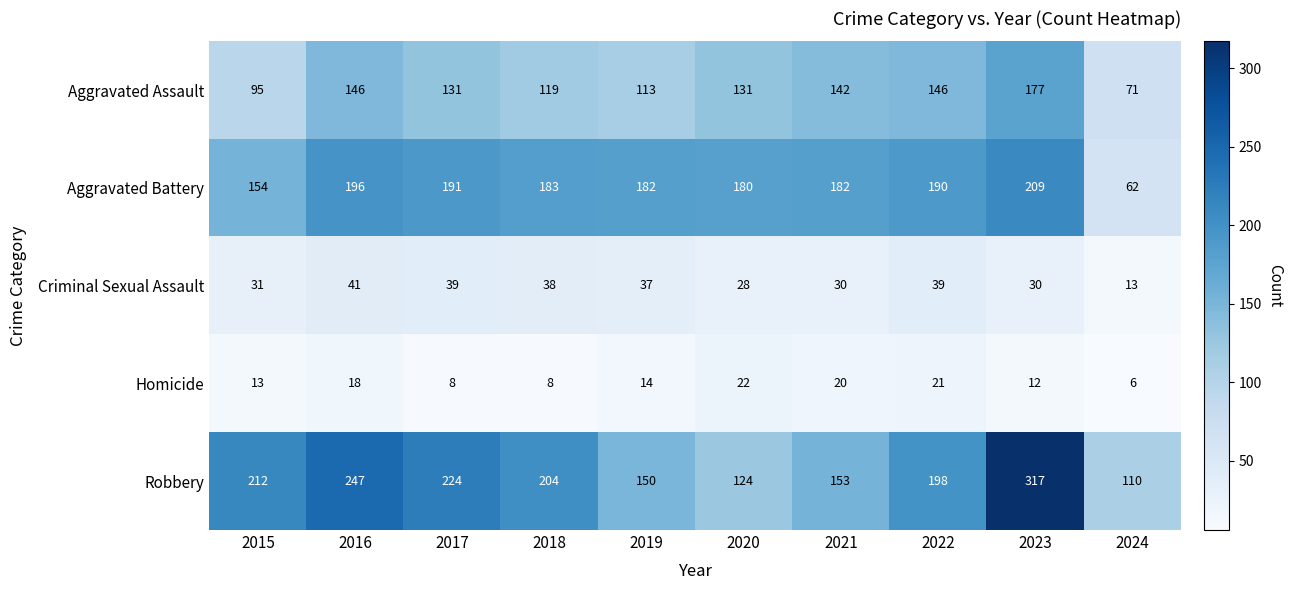

At which category does the chart reach its peak across all series?

2023